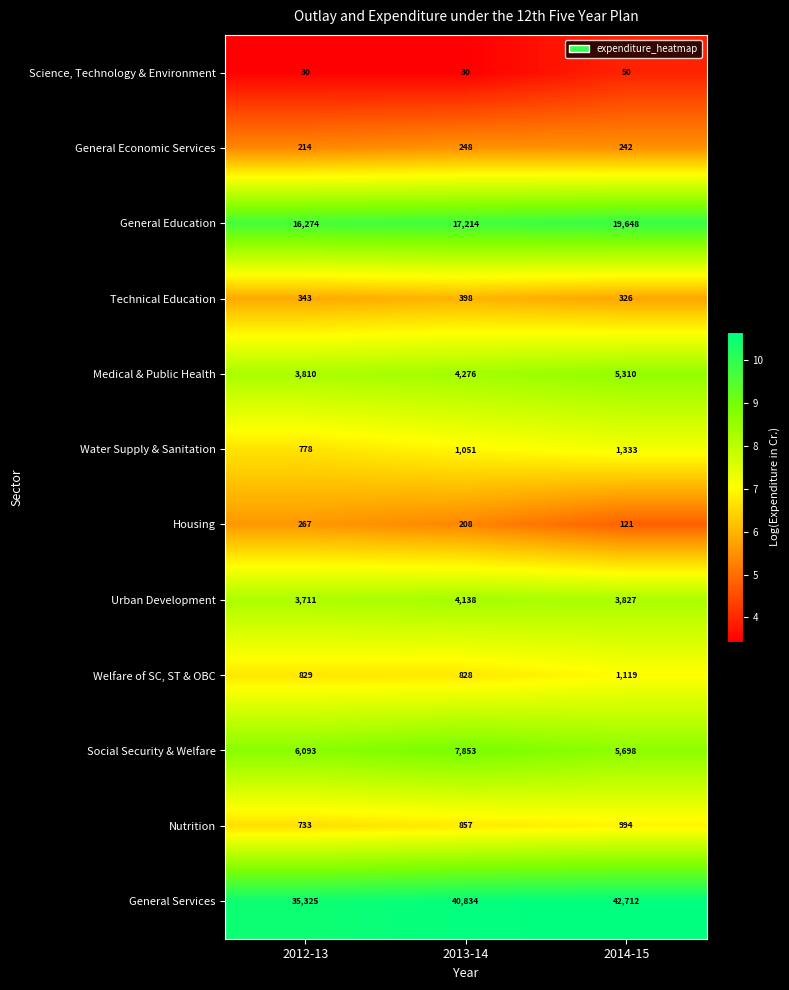

List the series in order of their peak value, highest first.

General Services, General Education, Social Security & Welfare, Medical & Public Health, Urban Development, Water Supply & Sanitation, Welfare of SC, ST & OBC, Nutrition, Technical Education, Housing, General Economic Services, Science, Technology & Environment